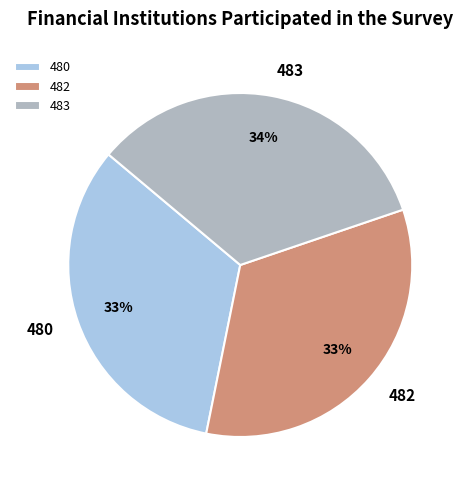

How many segments does this pie chart have?

3